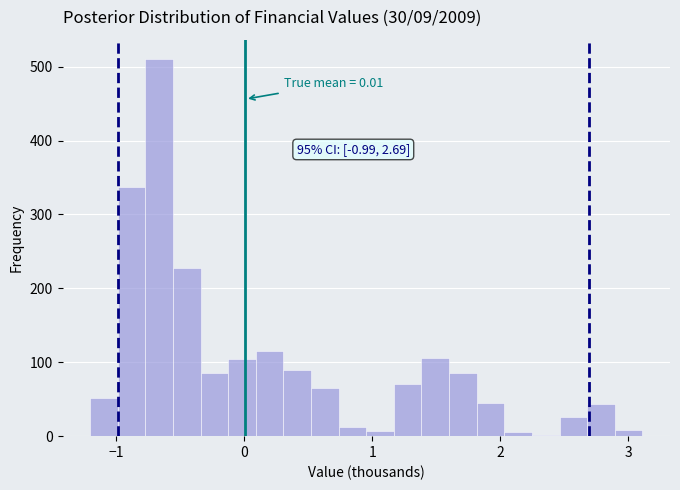

Around what value on the x-axis is the tallest bar? Give the approximate position of its centre, as read against the axis.

-0.7